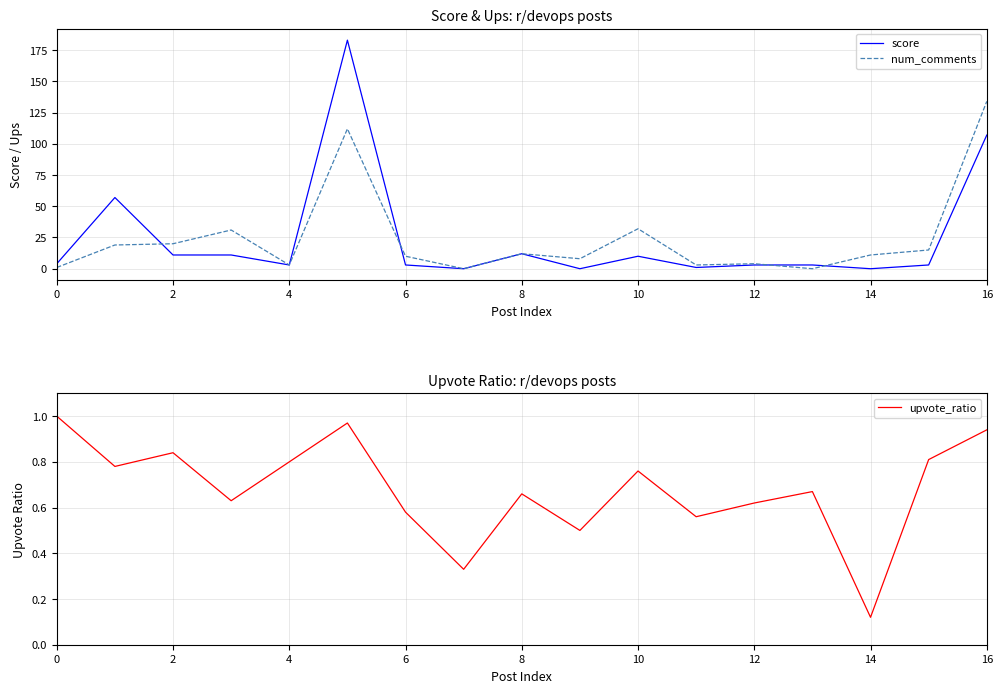

How many data points does each series have?

17